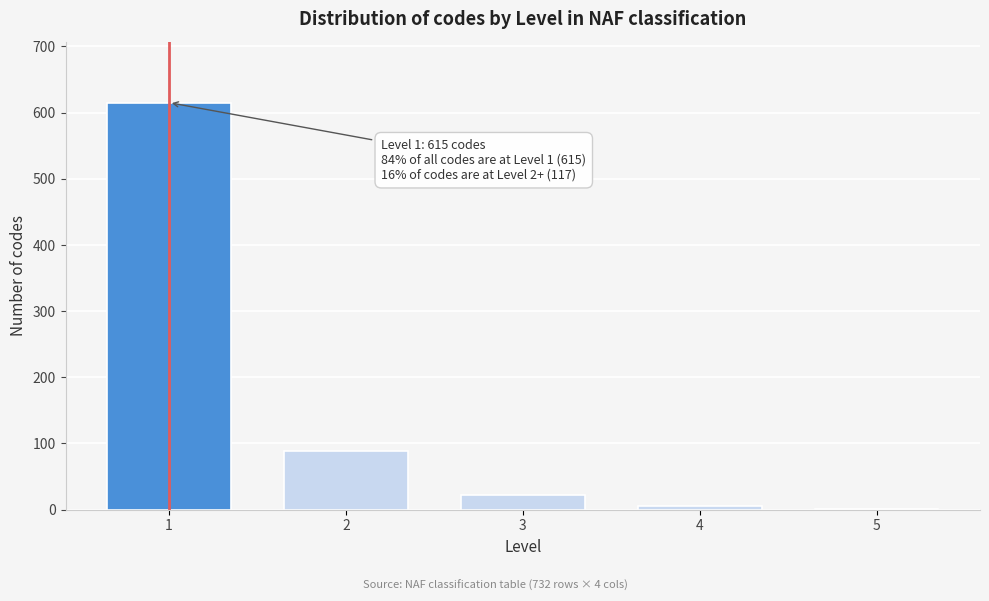

Reading right to left, list all the values displayed in this chart.

5=1	4=6	3=22	2=88	1=615